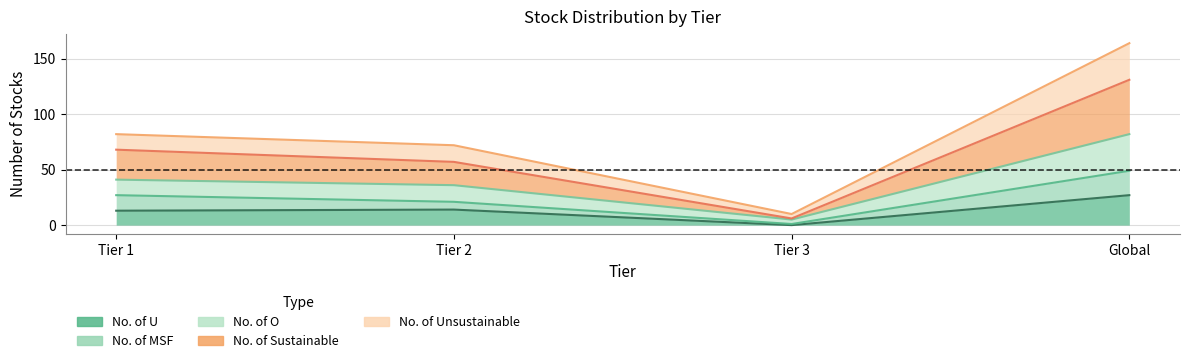

What is the label of the 1st point from the left?

Tier 1